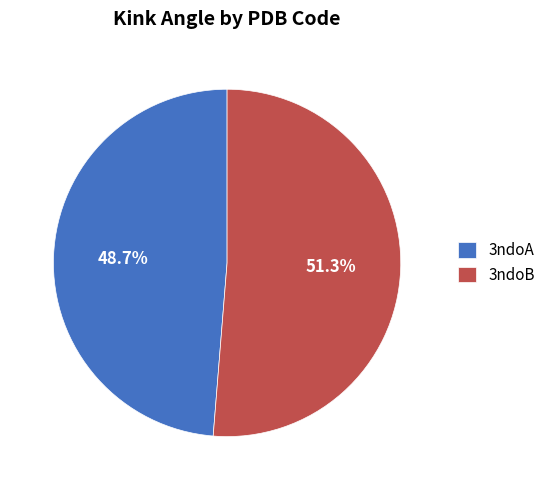

What is the majority slice?

3ndoB